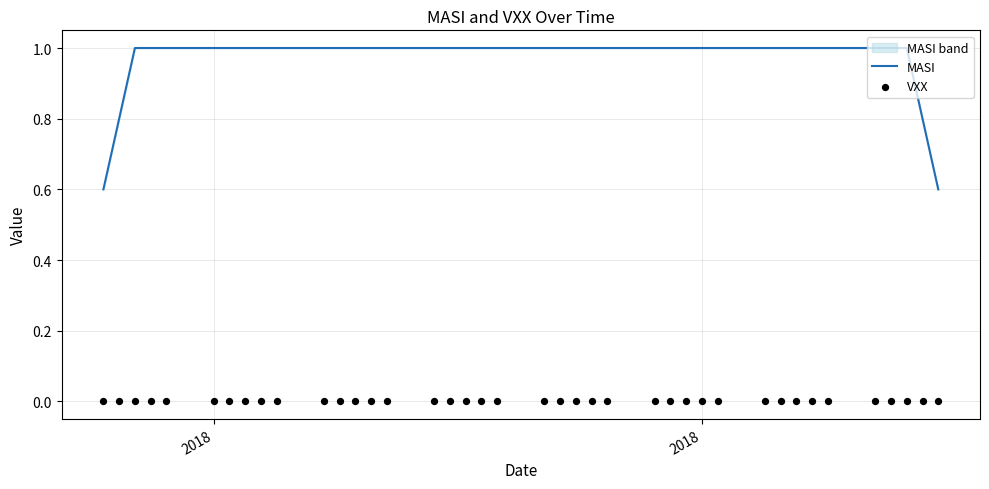

What are all the series names shown in the legend?

MASI, VXX